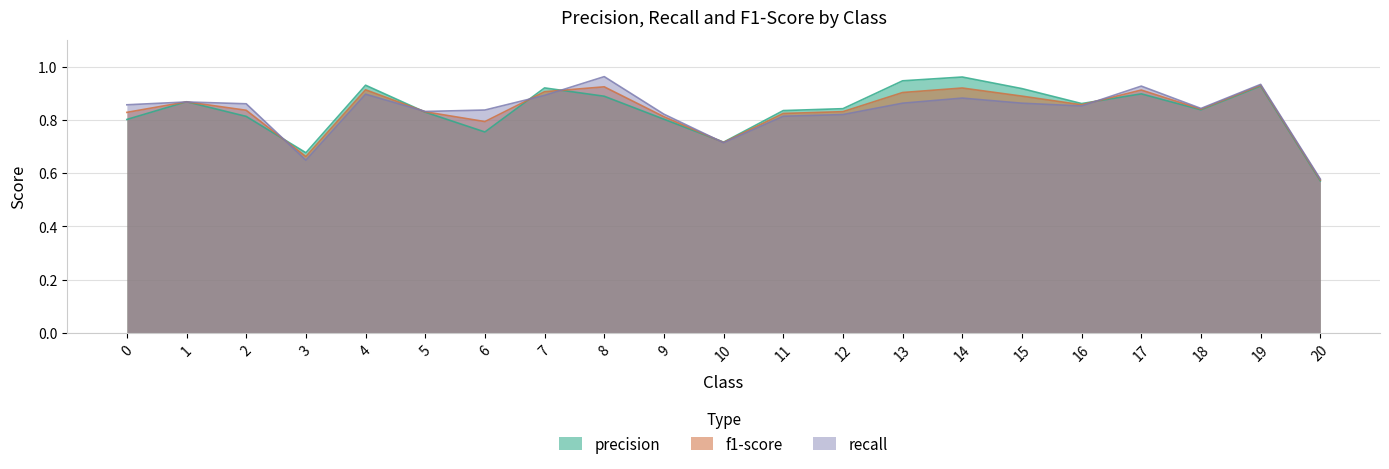

What is the greatest value displayed?

1.0